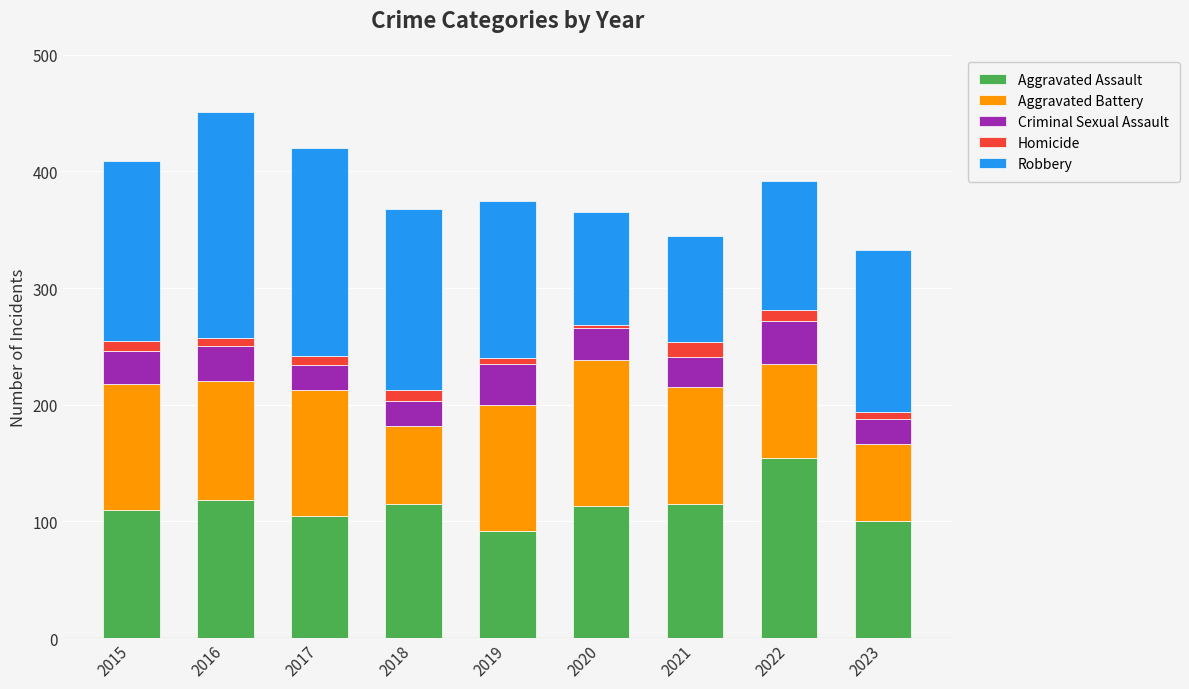

The Aggravated Assault series shows 113 at 2020. True or false?

True